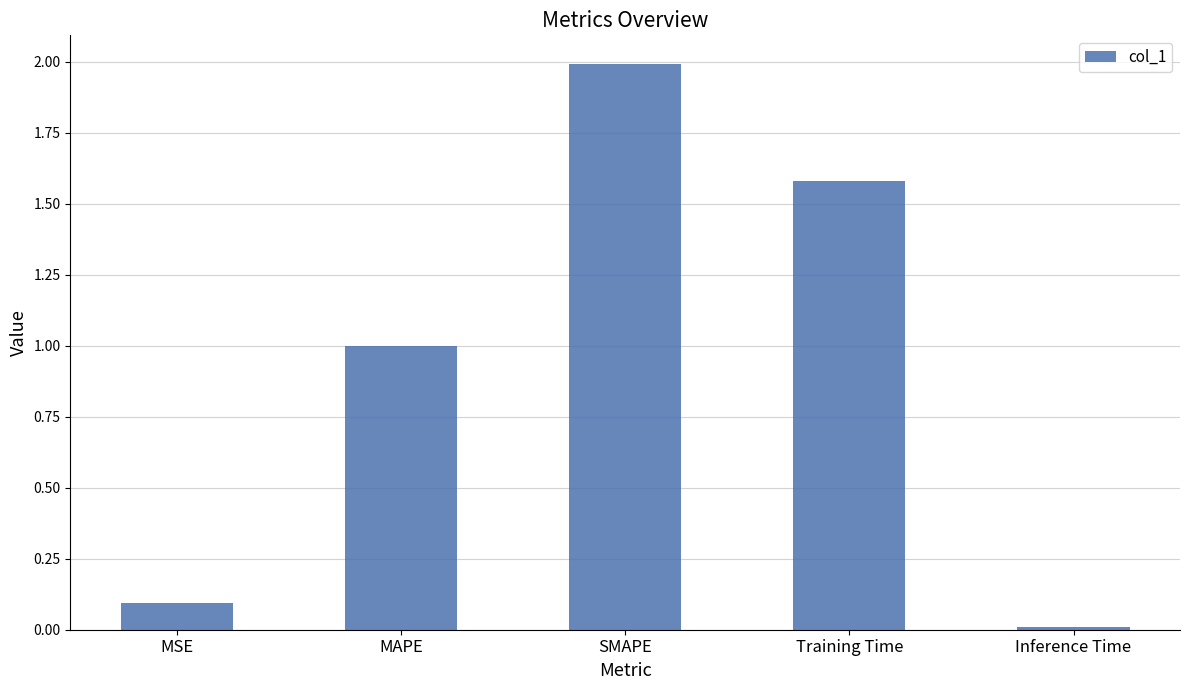

What is the change in value from MSE to MAPE?

+0.9